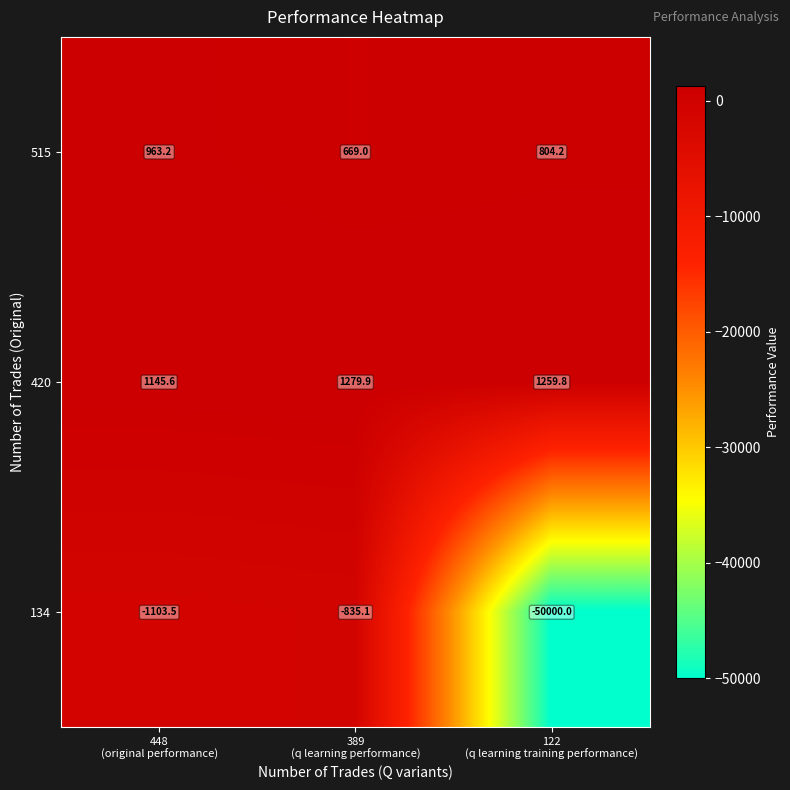

What is the minimum value shown in the chart?

-50000.0